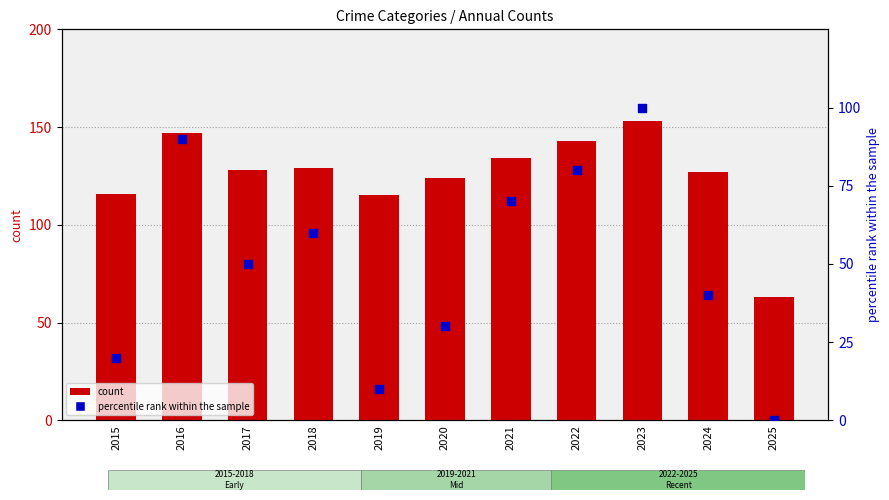

What is the total value across all series at 2023?

253